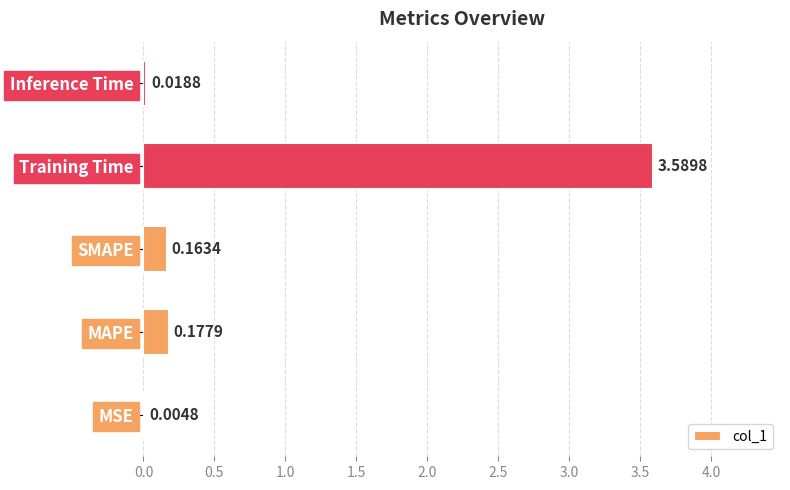

Which has a higher value, Training Time or Inference Time?

Training Time